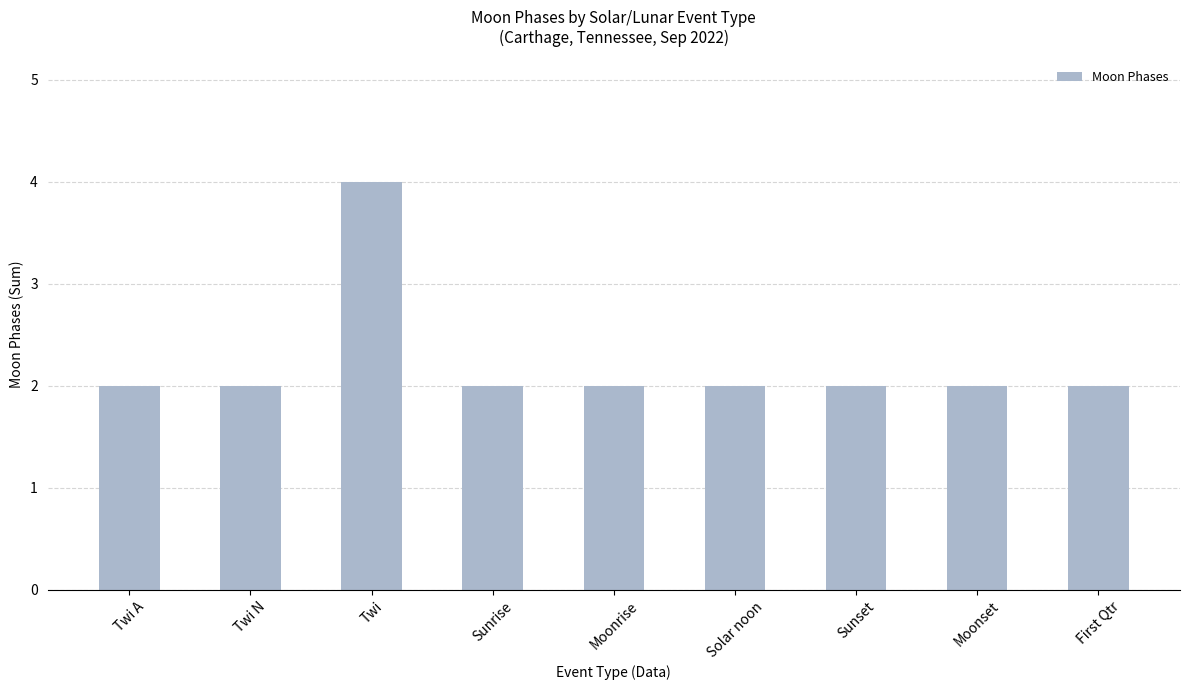

True or false: the data shows 2 at Twi A.

True